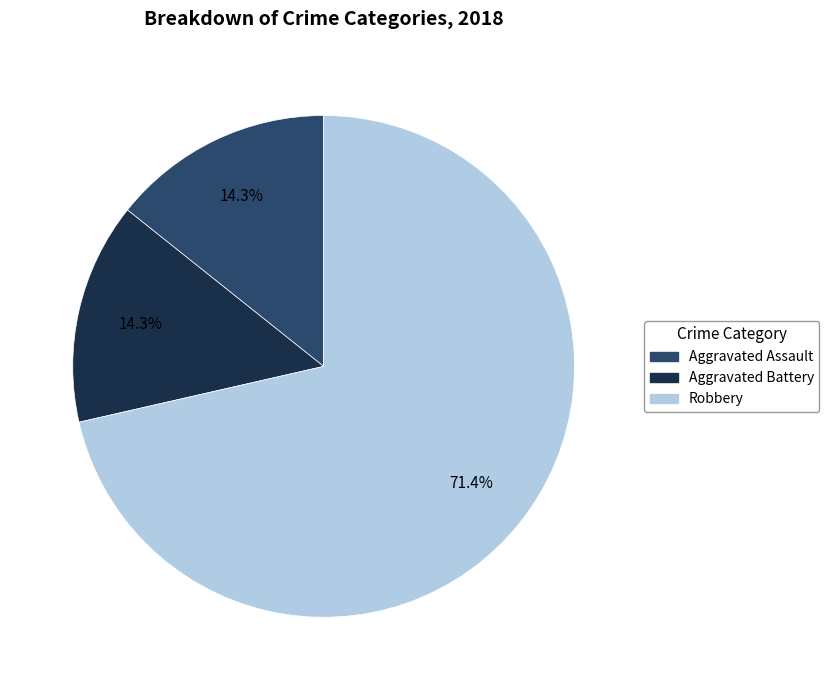

To the nearest percent, what portion does Aggravated Battery represent?

14%